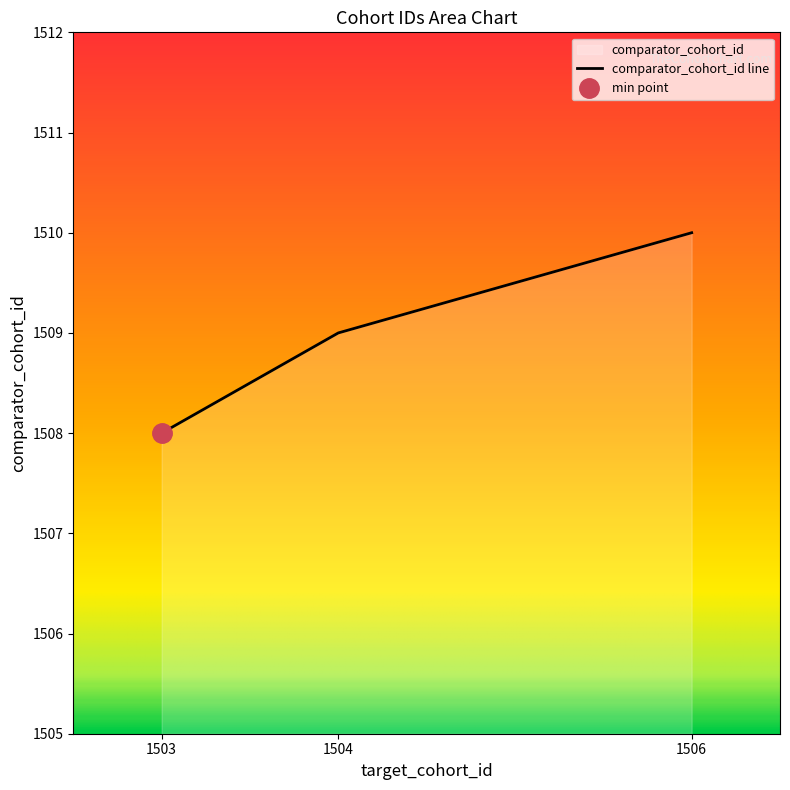

How many categories are shown in the chart?

3